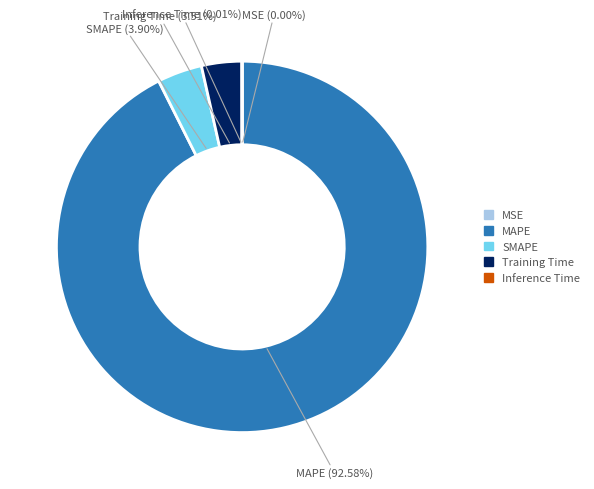

Which has a higher value, SMAPE or MAPE?

MAPE